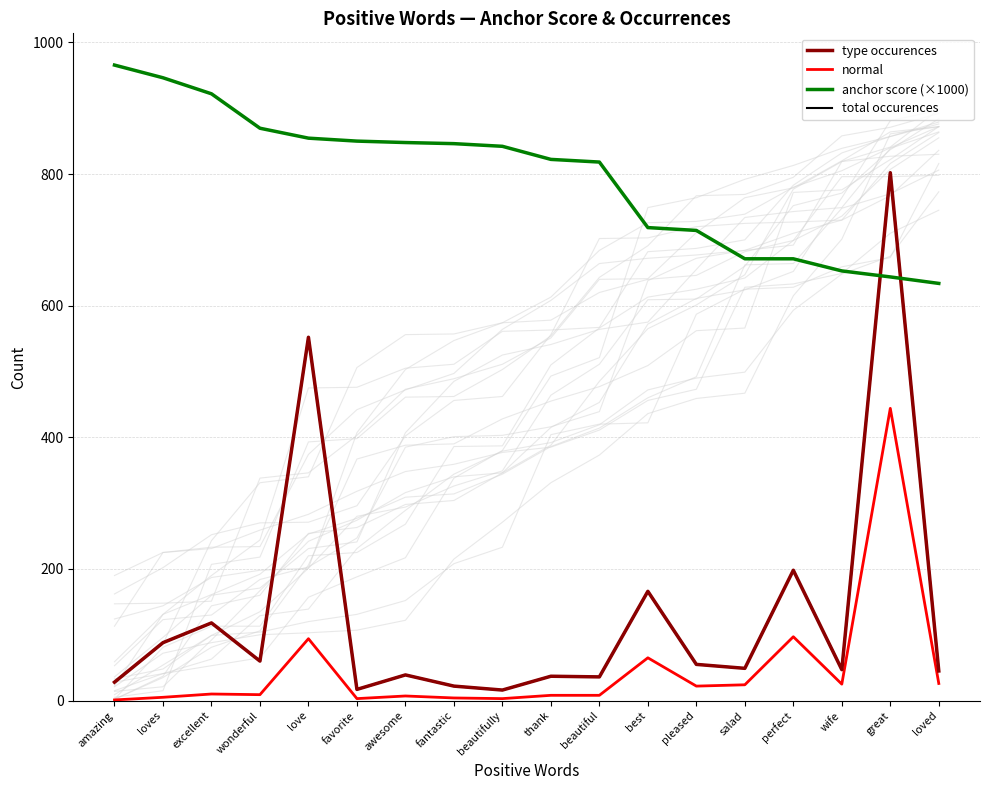

Where is the first local minimum for total occurences?

wonderful